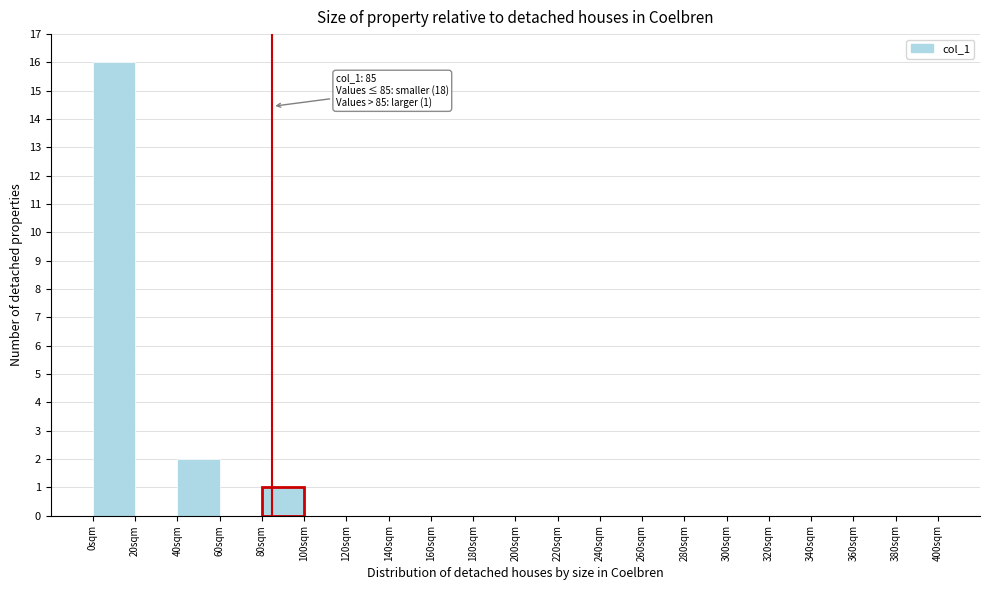

Over which range of the x-axis is the bar tallest?

0 to 20